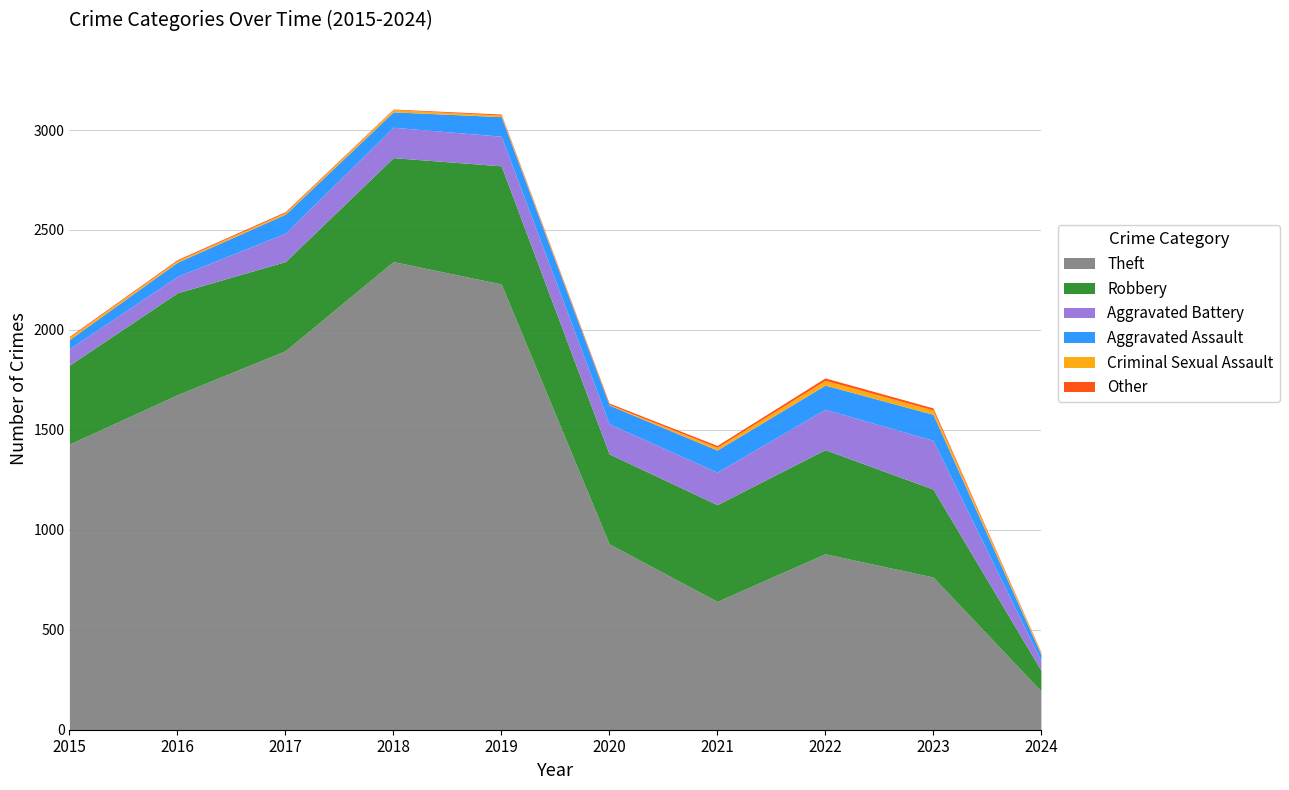

What is the difference between the Criminal Sexual Assault values at 2015 and 2018?

1